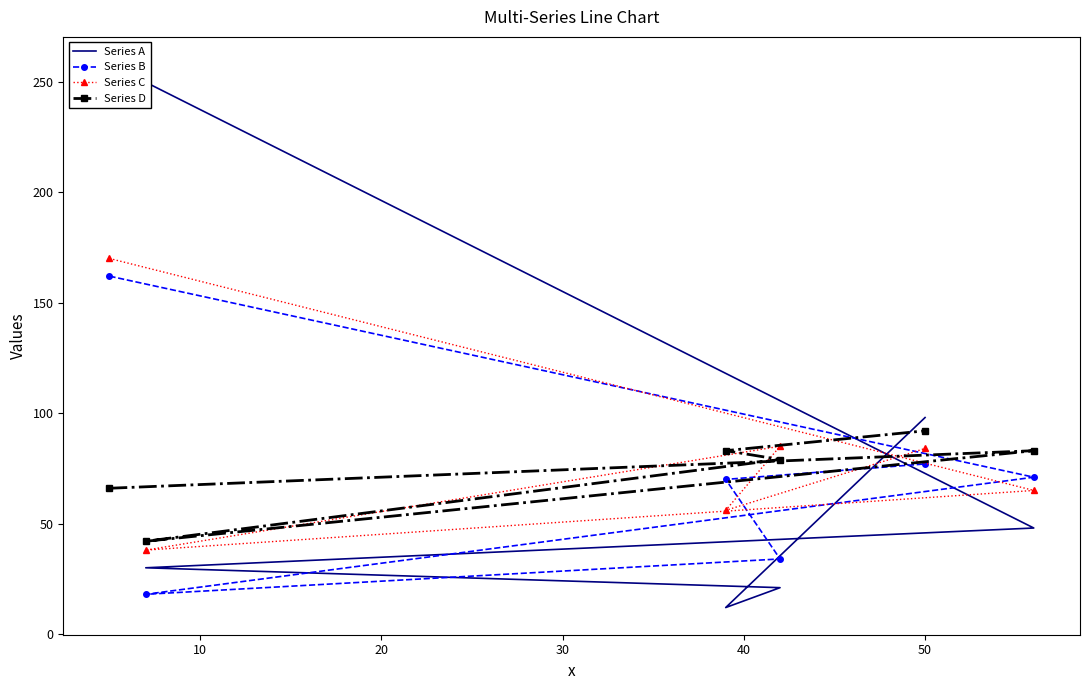

At how many categories does at least one series exceed 135?

1